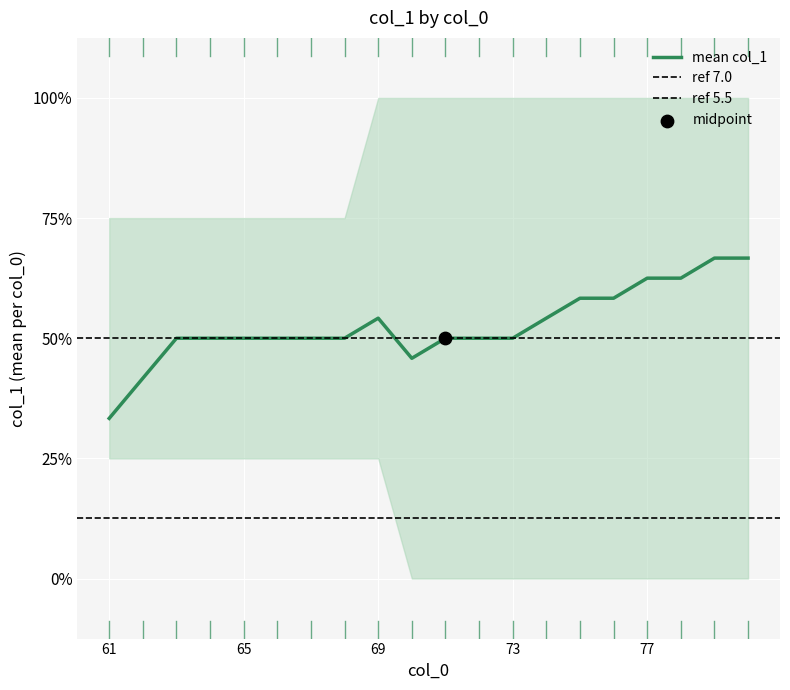

Which series has the widest spread of Y values?

mean_col1